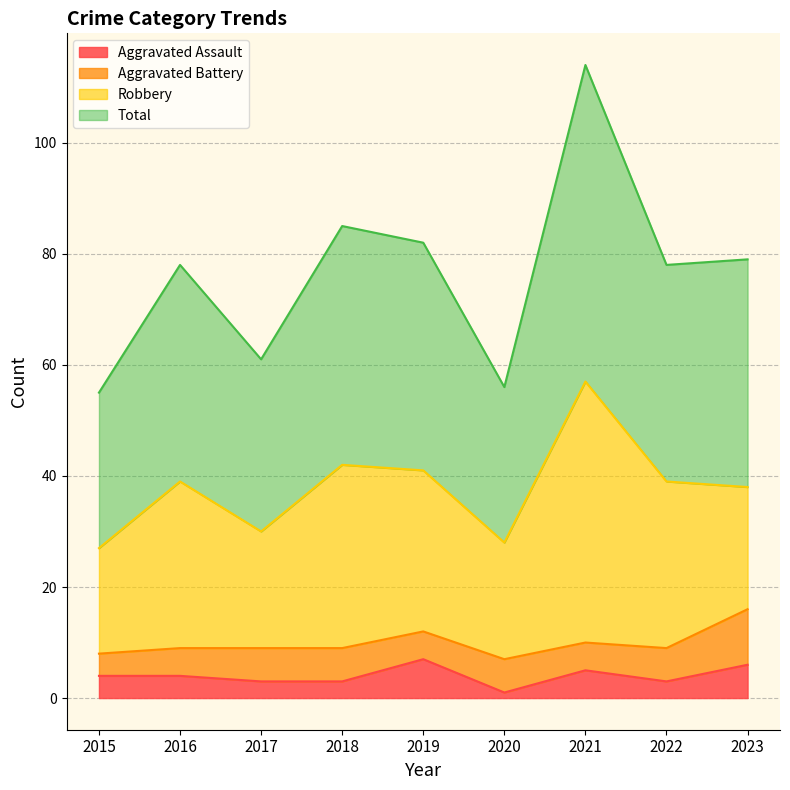

What is the value of the Total point at the 1st from the left?

55